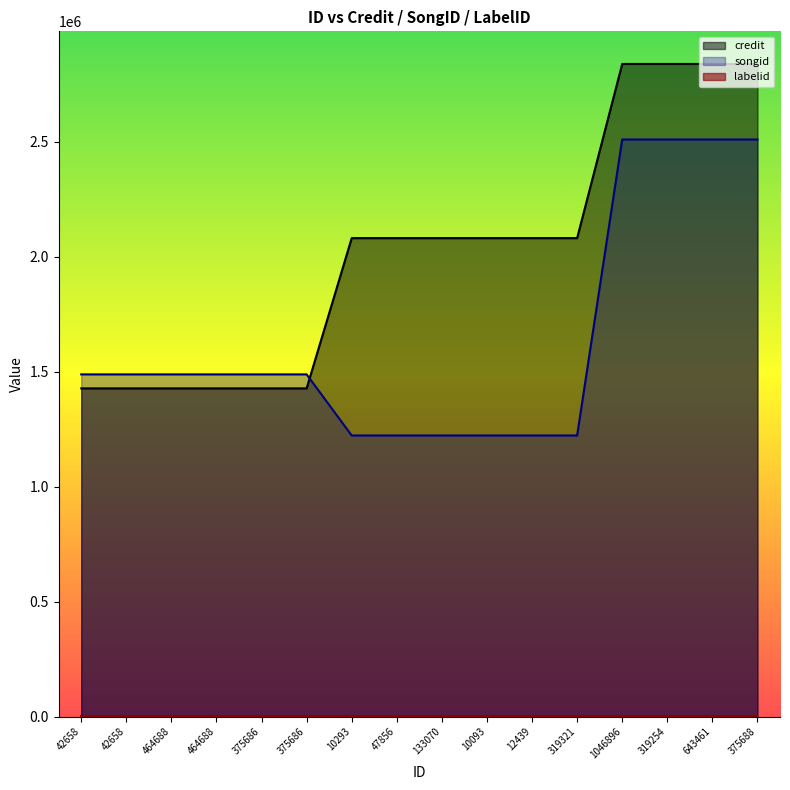

Which category has the lowest value in the credit series?

42658